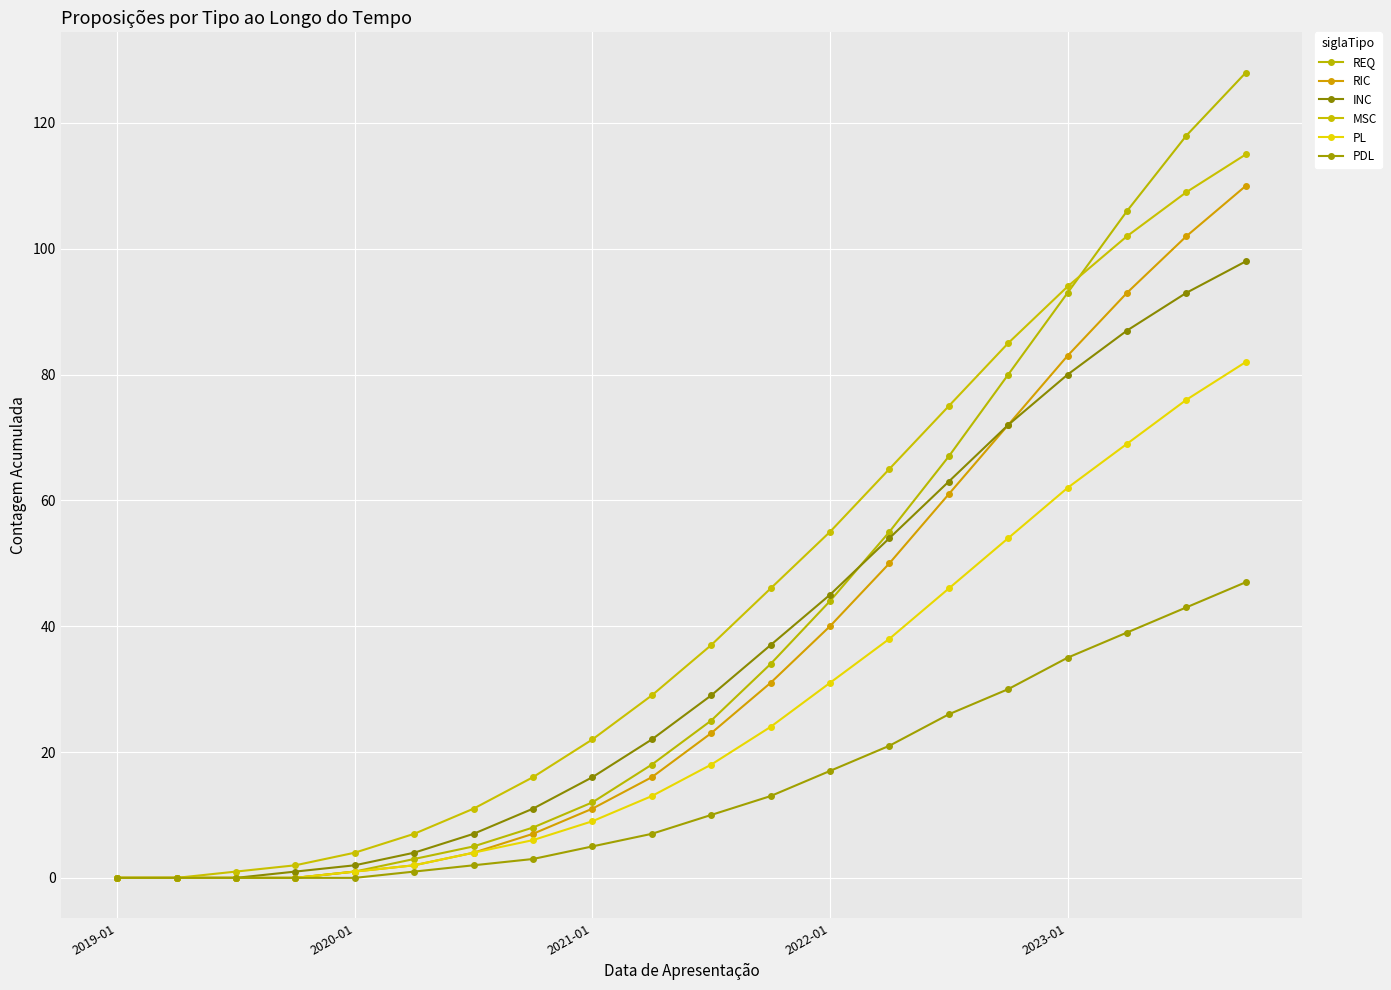

Which series has the largest range (max minus min)?

REQ